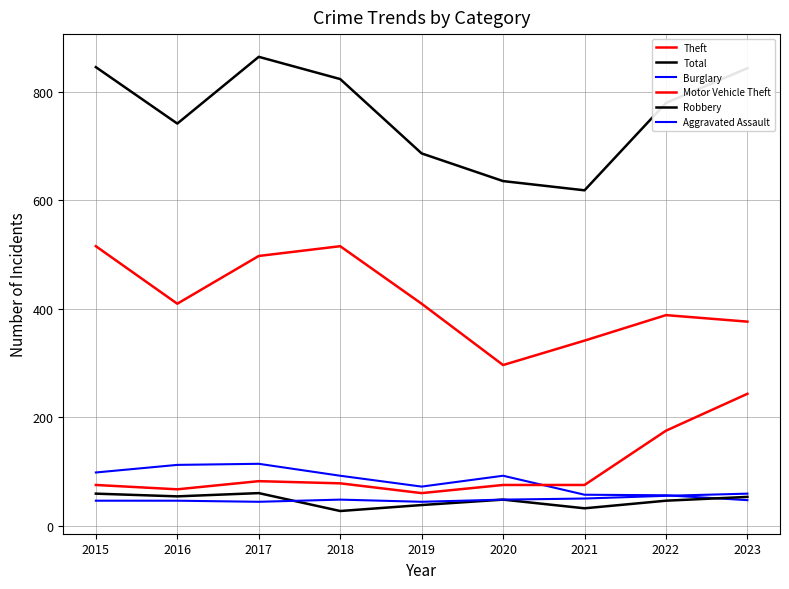

Is this an area chart (filled region under the line)?

No